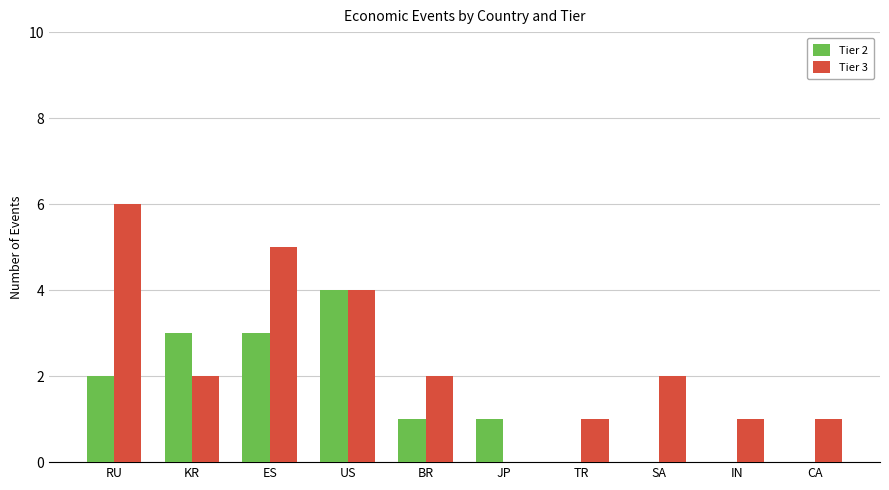

The value of Tier 3 at SA is 2. True or false?

True